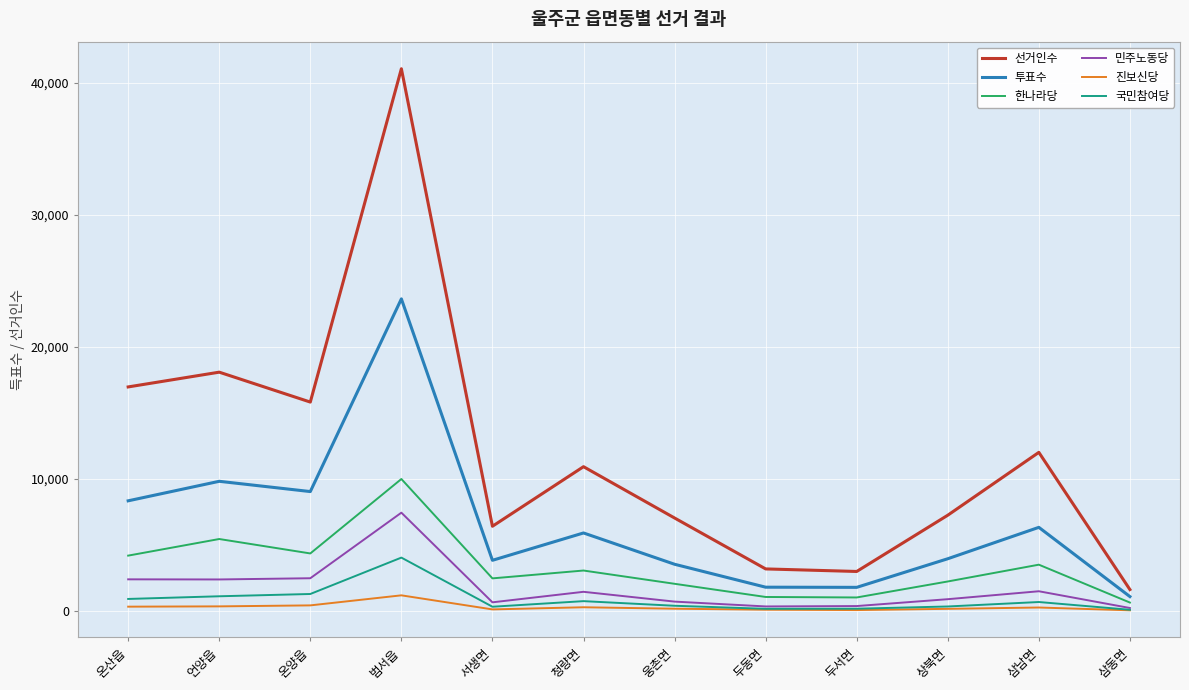

Is it true that 민주노동당 equals 371 at 두서면?

True